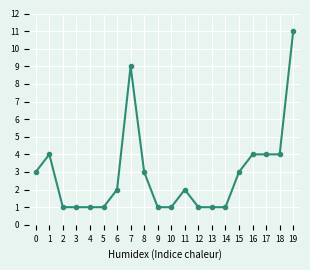

True or false: the data has more than 0 interior local peaks.

True